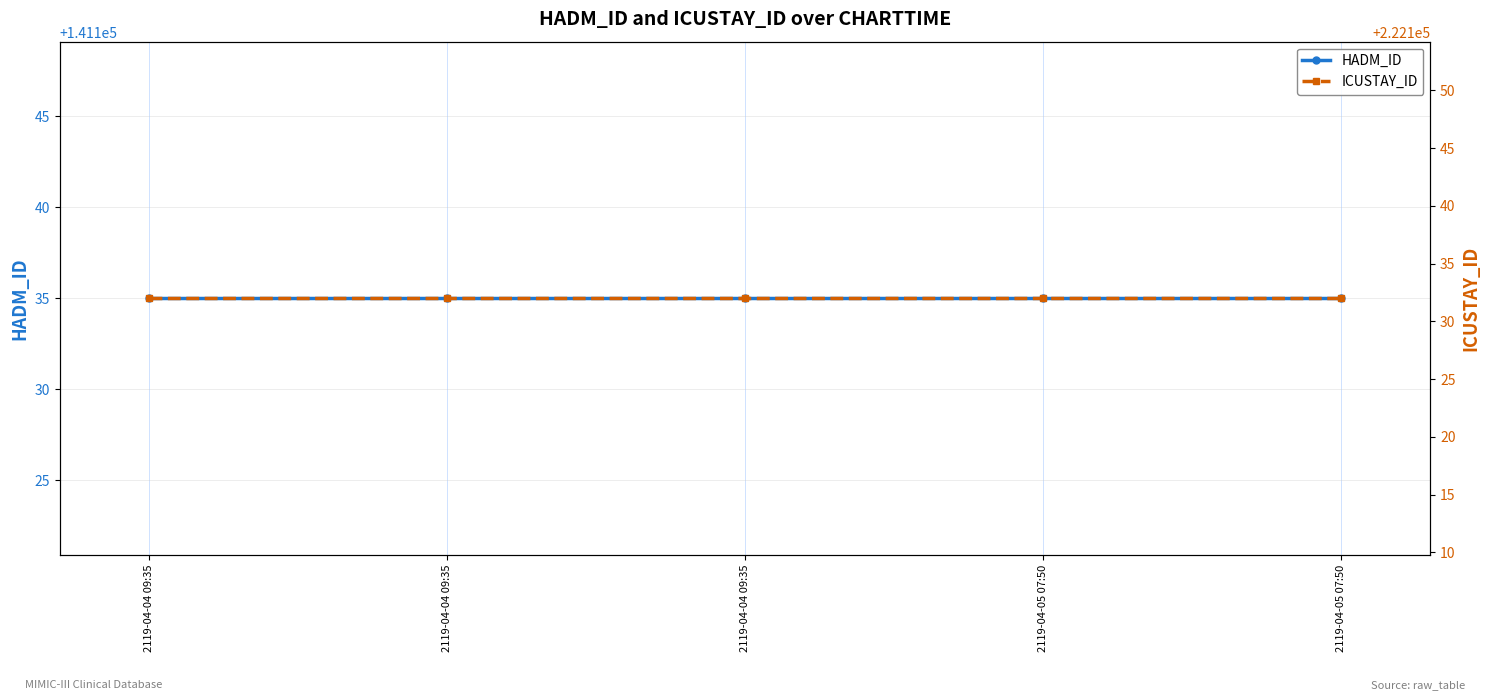

True or false: HADM_ID and ICUSTAY_ID intersect in this chart.

False